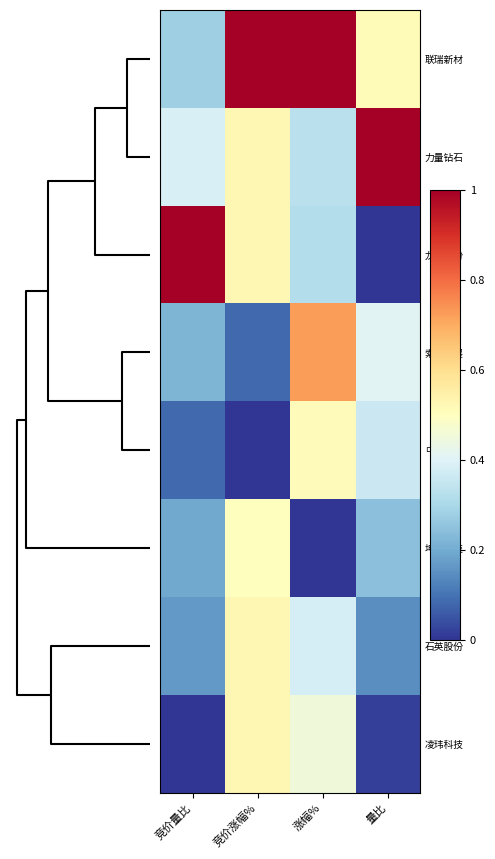

What is the maximum value shown in the chart?

1.0